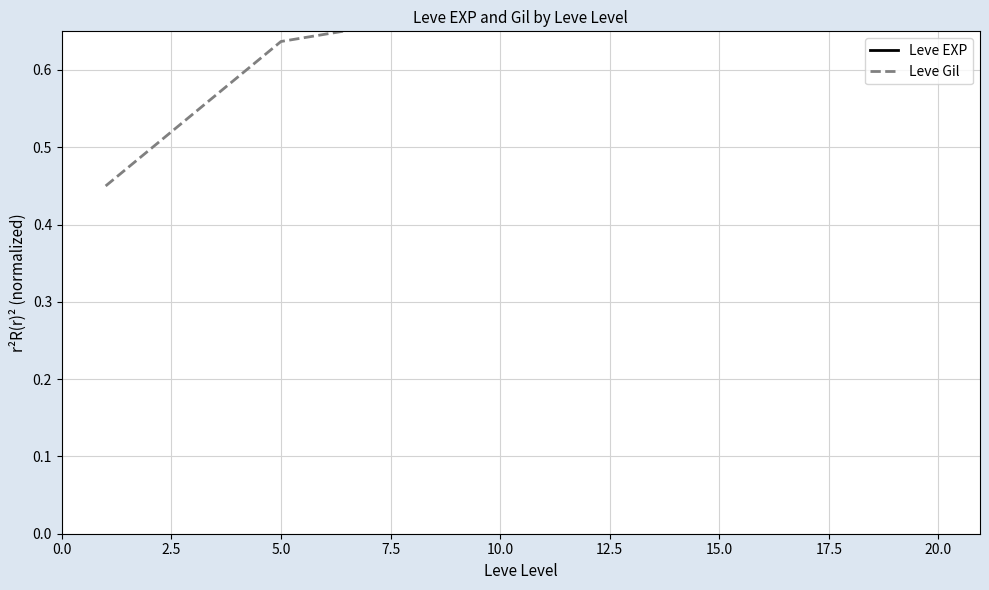

Rank the series at 10.0 from highest to lowest value.

Leve EXP, Leve Gil